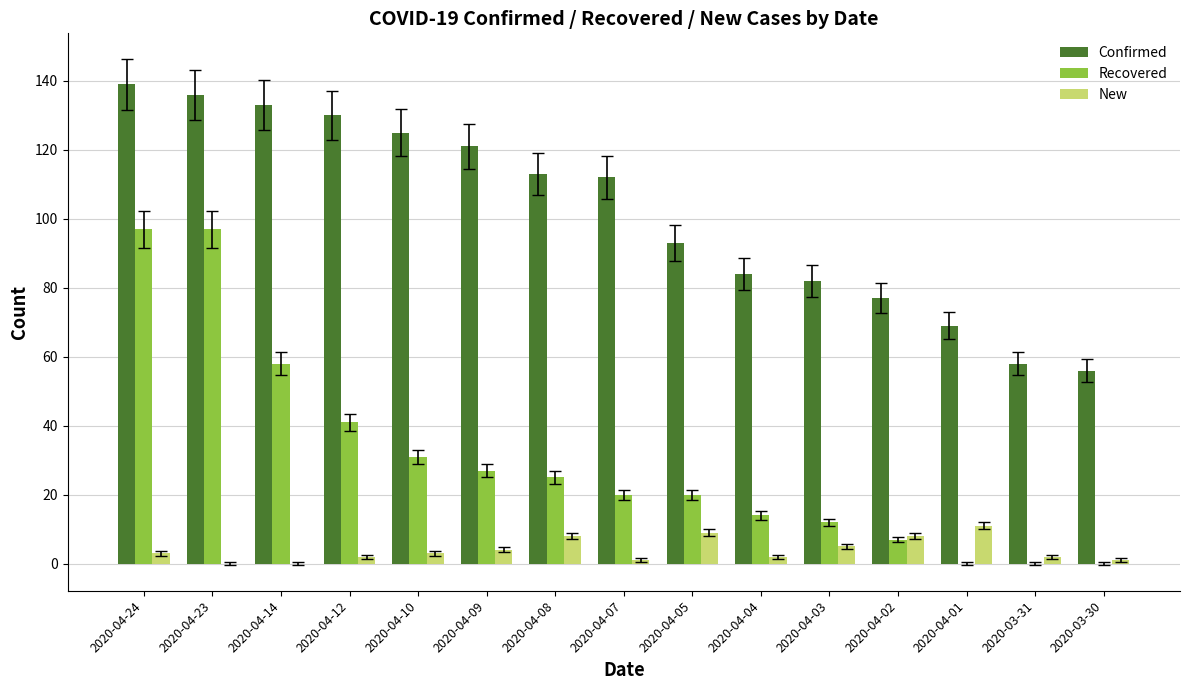

Which series changed the most between 2020-04-24 and 2020-04-04?

Recovered